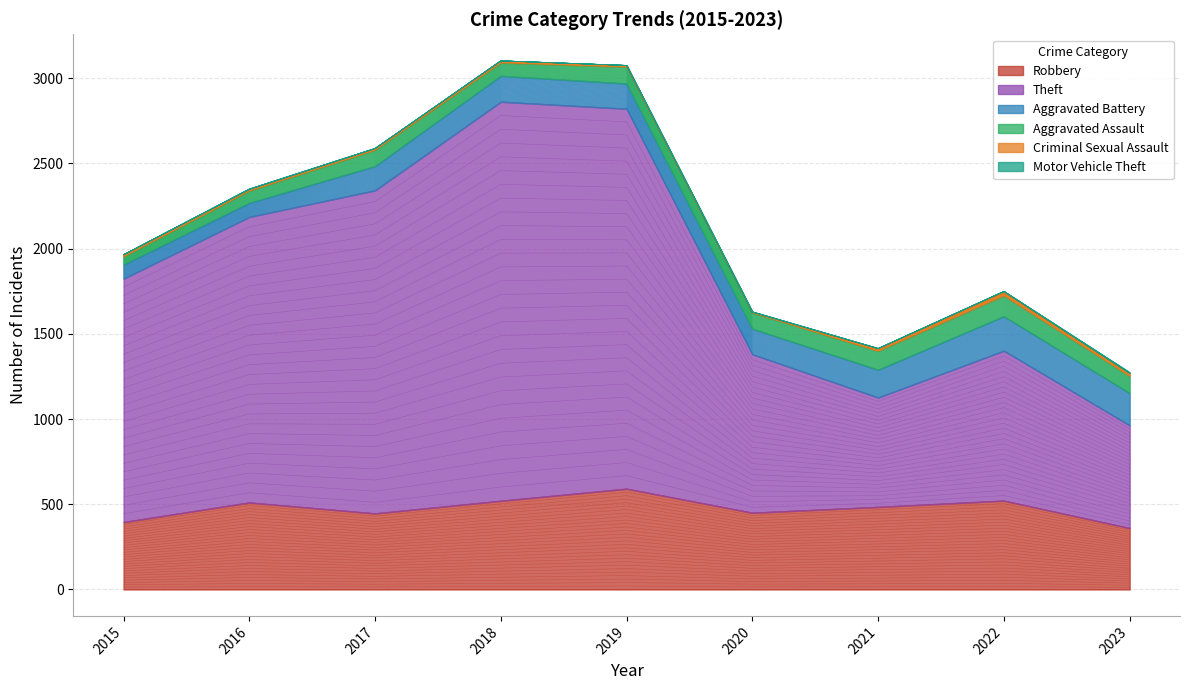

The Robbery series shows 700 at 2017. True or false?

False